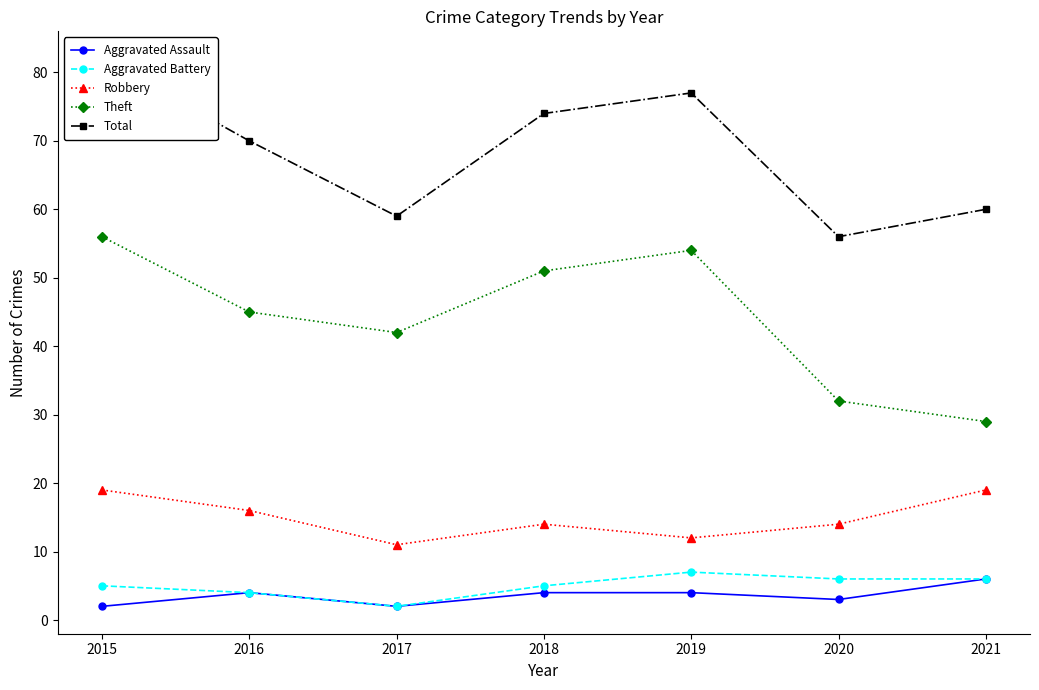

Which category has the highest value in the Theft series?

2015